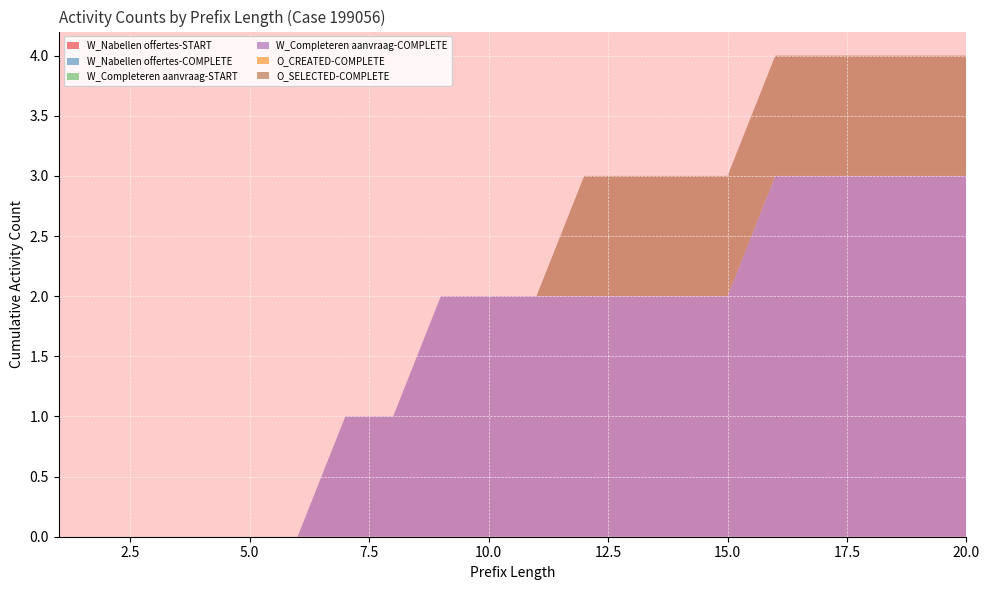

Reading right to left, transcribe all the data shown in this chart.

W_Nabellen offertes-START: 20=0	19=0	18=0	17=0	16=0	15=0	14=0	13=0	12=0	11=0	10=0	9=0	8=0	7=0	6=0	5=0	4=0	3=0	2=0	1=0
W_Nabellen offertes-COMPLETE: 20=0	19=0	18=0	17=0	16=0	15=0	14=0	13=0	12=0	11=0	10=0	9=0	8=0	7=0	6=0	5=0	4=0	3=0	2=0	1=0
W_Completeren aanvraag-START: 20=0	19=0	18=0	17=0	16=0	15=0	14=0	13=0	12=0	11=0	10=0	9=0	8=0	7=0	6=0	5=0	4=0	3=0	2=0	1=0
W_Completeren aanvraag-COMPLETE: 20=3	19=3	18=3	17=3	16=3	15=2	14=2	13=2	12=2	11=2	10=2	9=2	8=1	7=1	6=0	5=0	4=0	3=0	2=0	1=0
O_CREATED-COMPLETE: 20=0	19=0	18=0	17=0	16=0	15=0	14=0	13=0	12=0	11=0	10=0	9=0	8=0	7=0	6=0	5=0	4=0	3=0	2=0	1=0
O_SELECTED-COMPLETE: 20=1	19=1	18=1	17=1	16=1	15=1	14=1	13=1	12=1	11=0	10=0	9=0	8=0	7=0	6=0	5=0	4=0	3=0	2=0	1=0